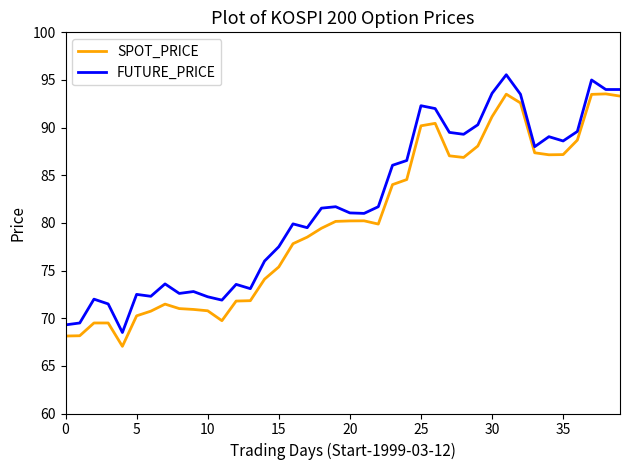

True or false: SPOT_PRICE has more than 0 points higher than both neighbors.

True